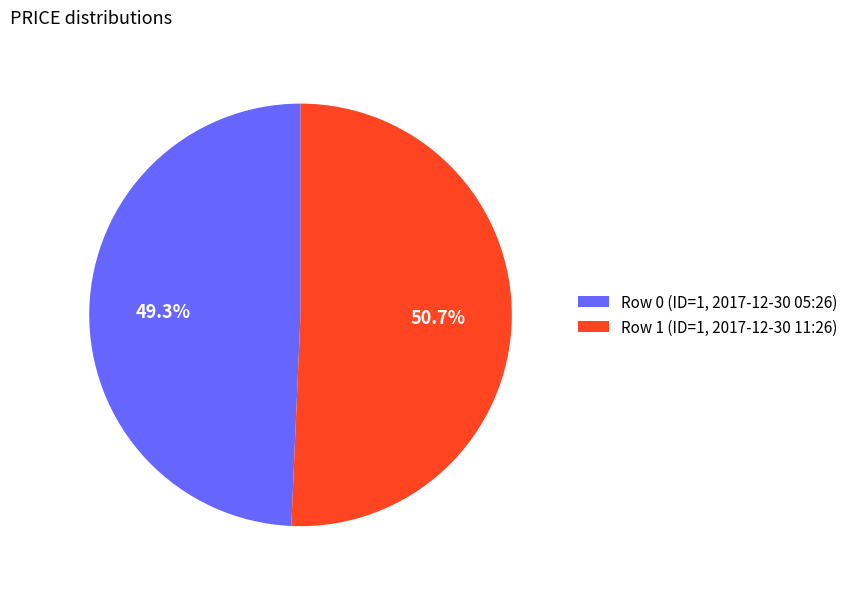

To the nearest percent, what is the combined percentage of Row 0 (ID=1, 2017-12-30 05:26) and Row 1 (ID=1, 2017-12-30 11:26)?

100%